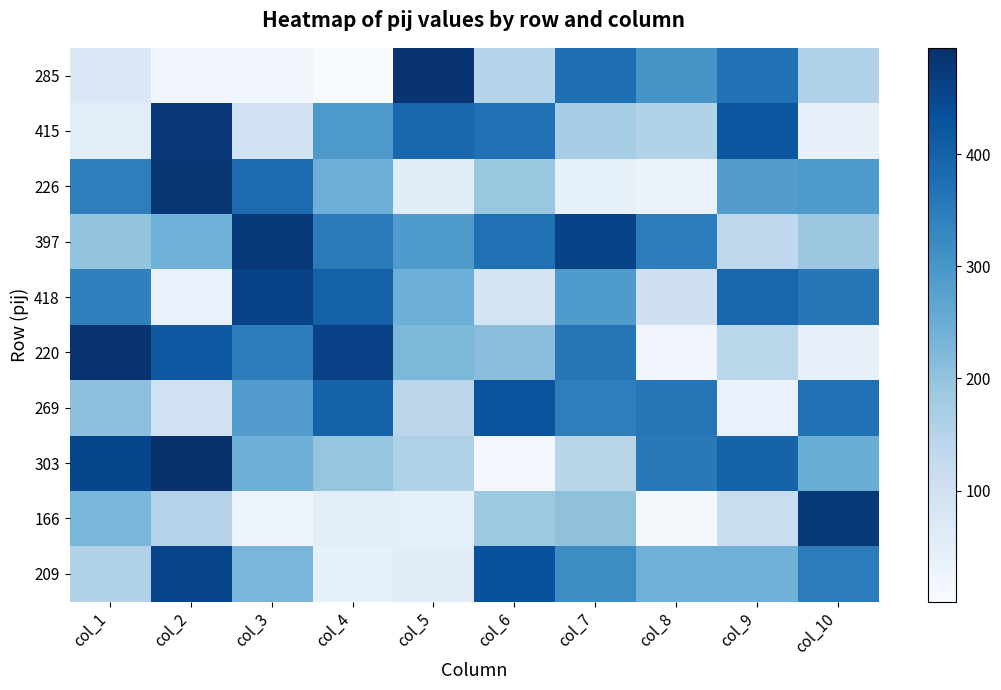

Rank the series by their maximum value, from highest to lowest.

303, 220, 285, 226, 415, 397, 166, 418, 209, 269